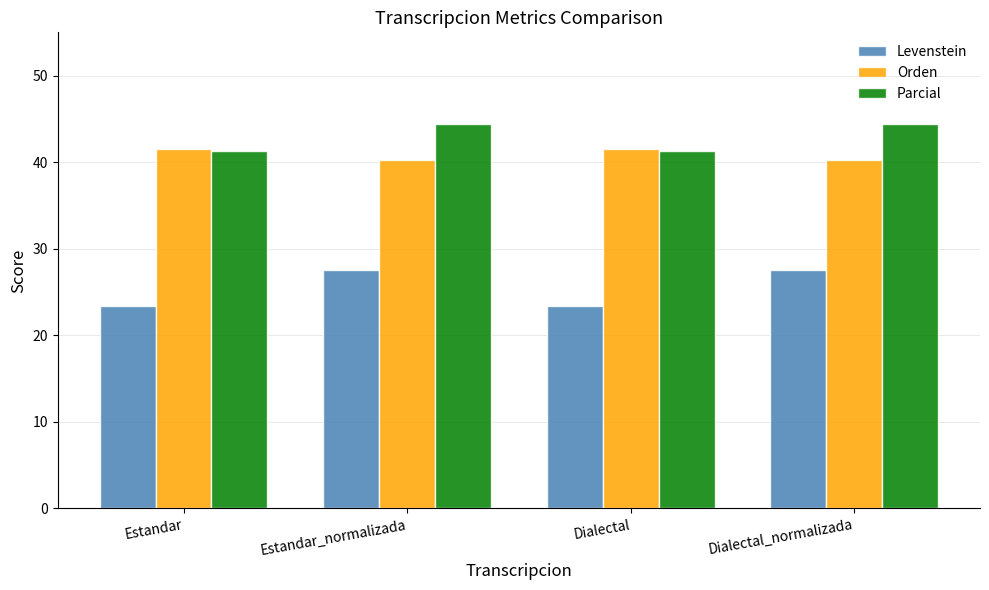

How many data points in Parcial are less than 44?

2